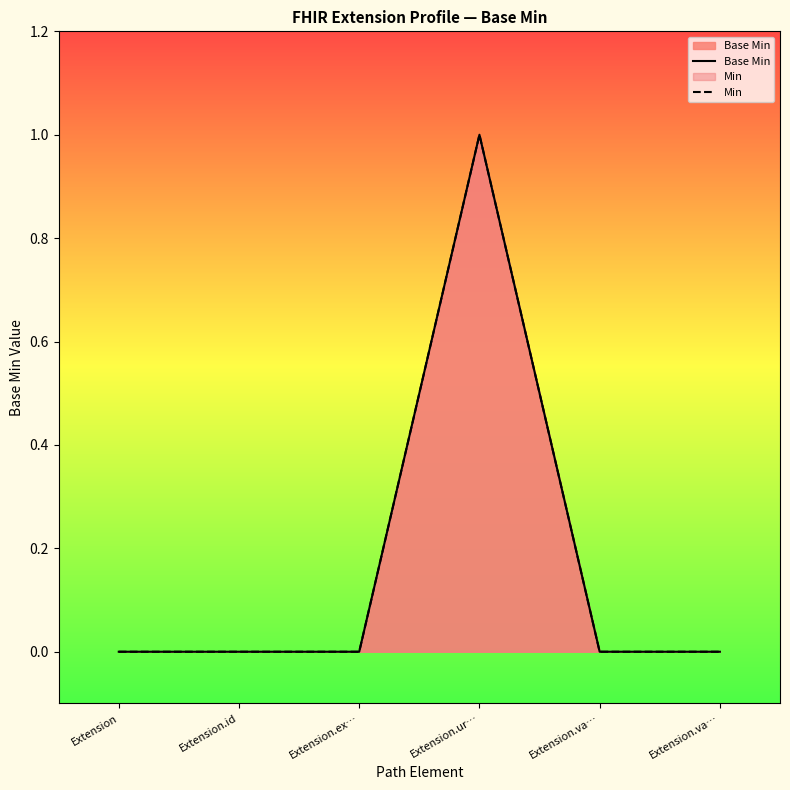

What is the label of the 3rd point from the left?

Extension.ex…